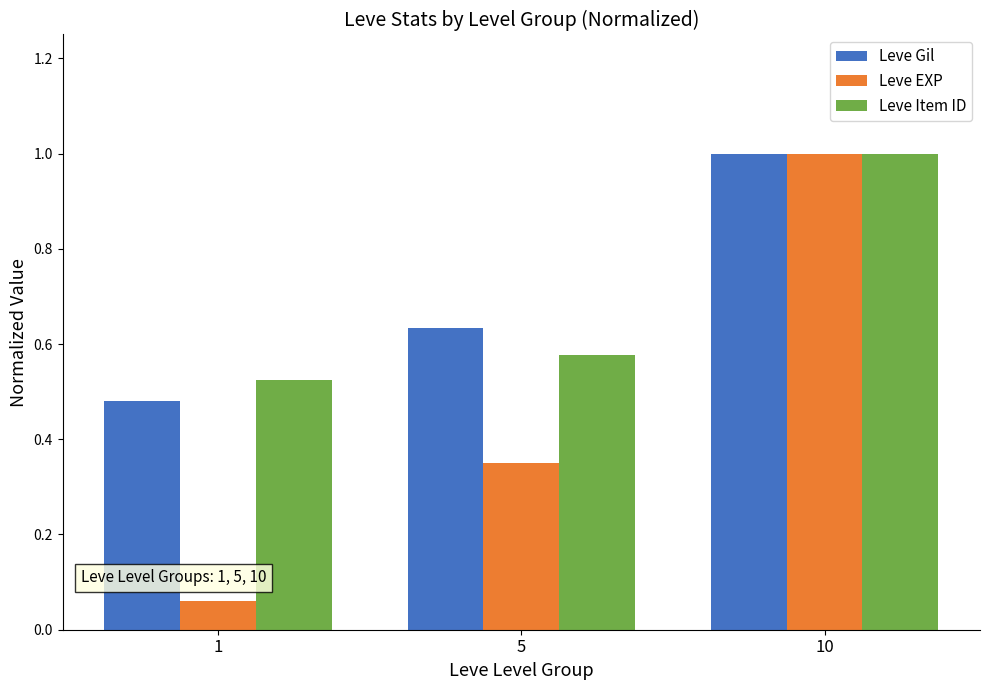

What is the sum of all Leve Item ID values?

2.1